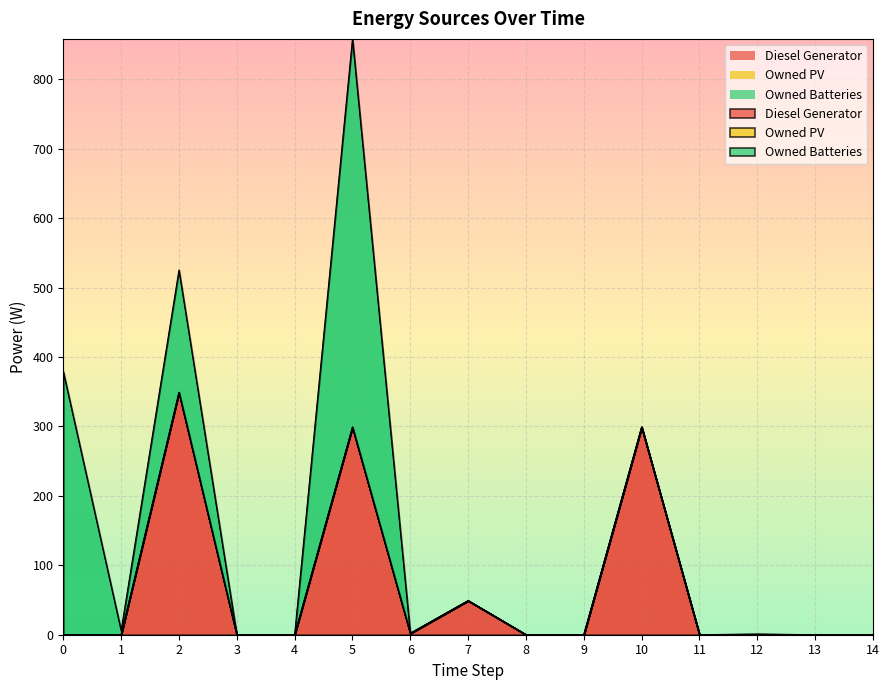

At 9, list the series in order from smallest to largest.

Diesel Generator, Owned PV, Owned Batteries